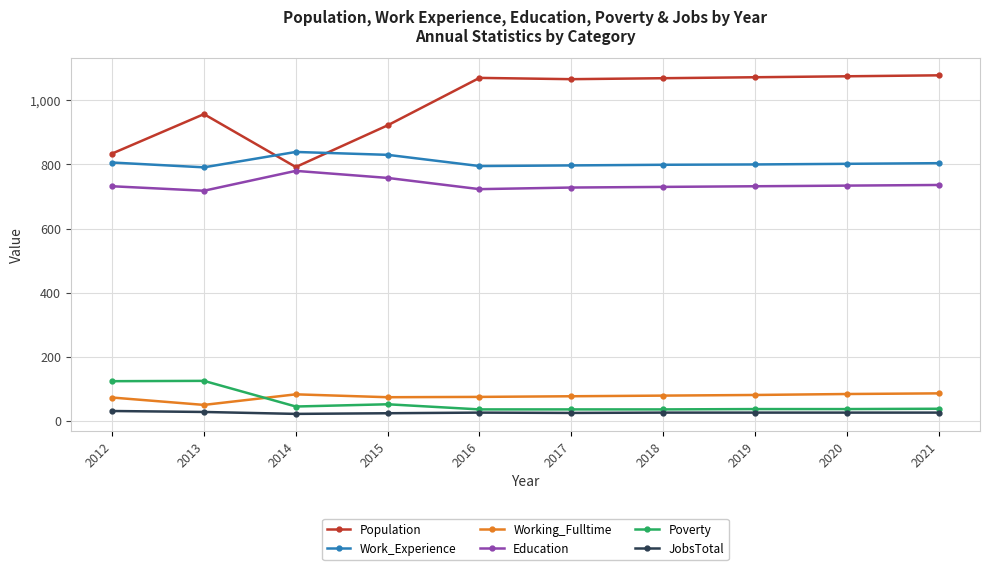

Where is the first local minimum for Population?

2014